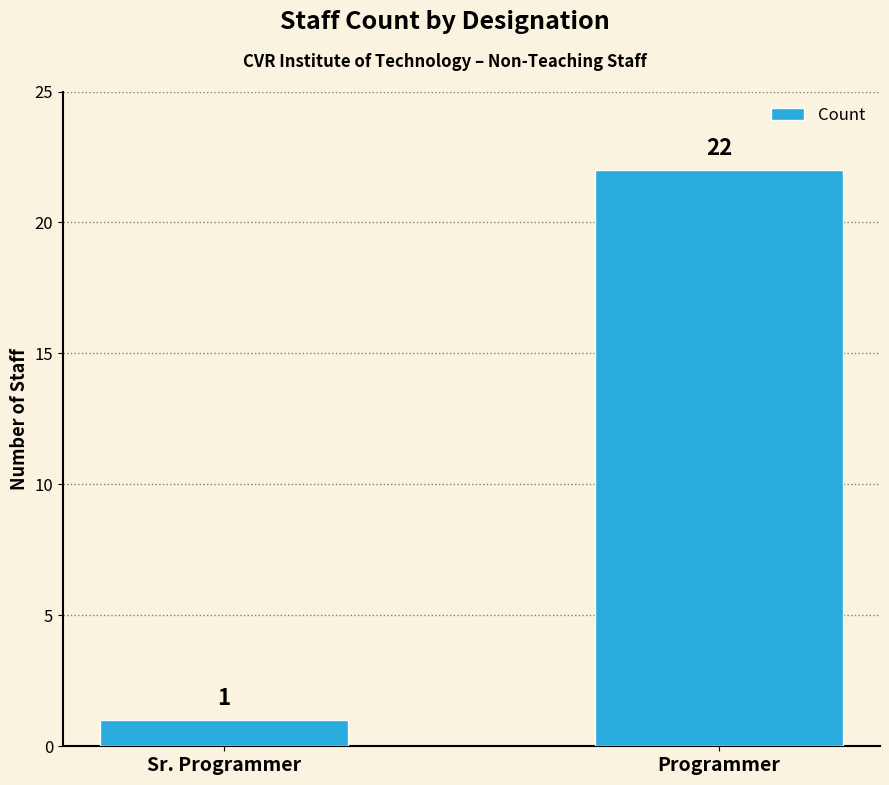

Count the number of data series in this chart.

1